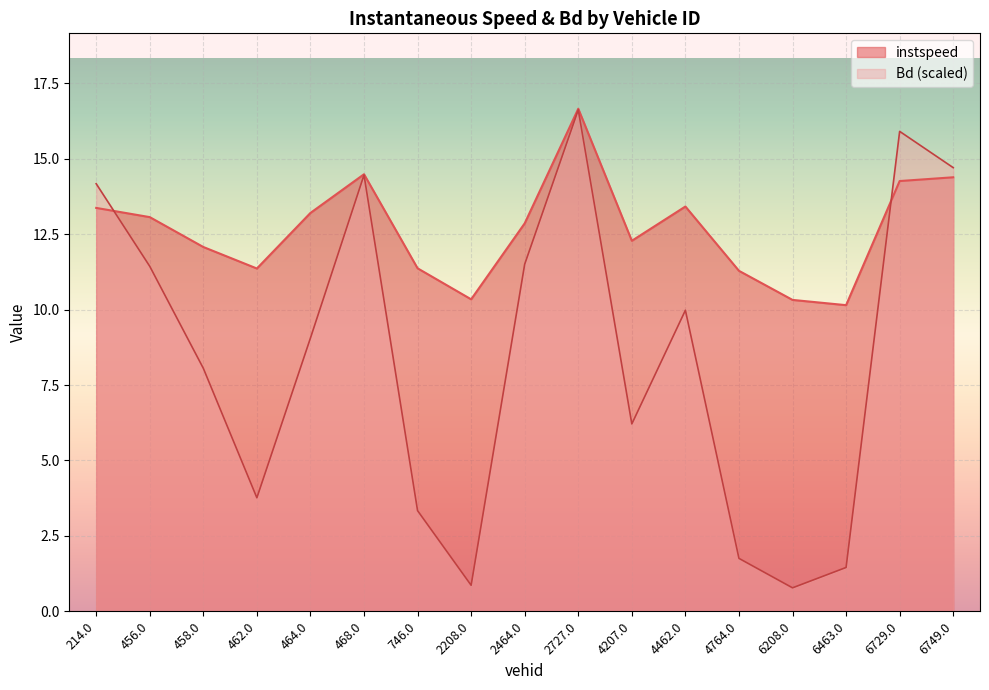

How many categories are shown in the chart?

17